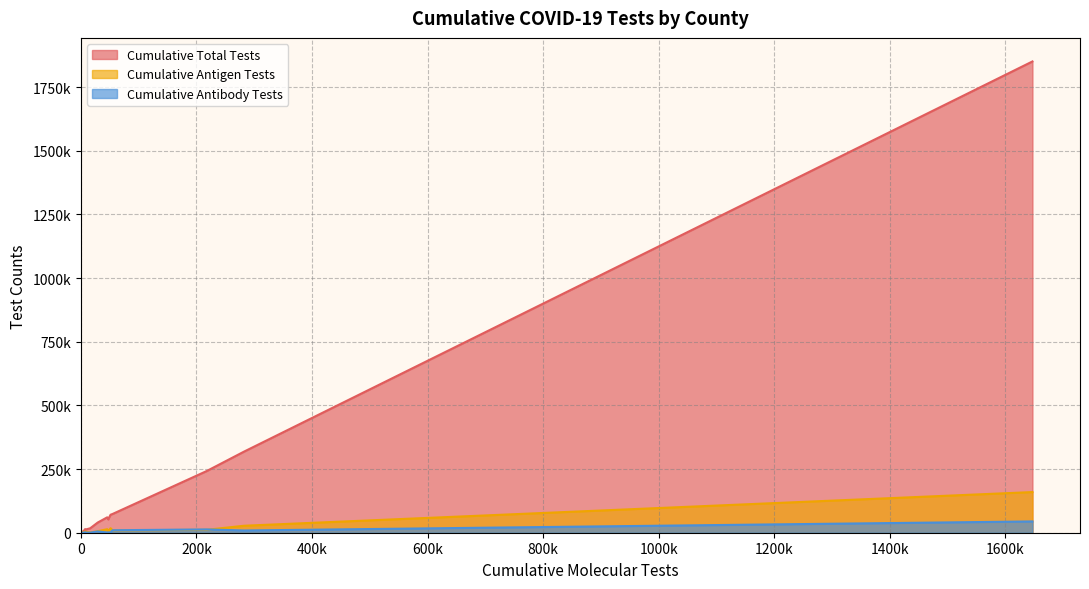

What is the sum of the Cumulative Antigen Tests values at BASTROP and BANDERA?

16828